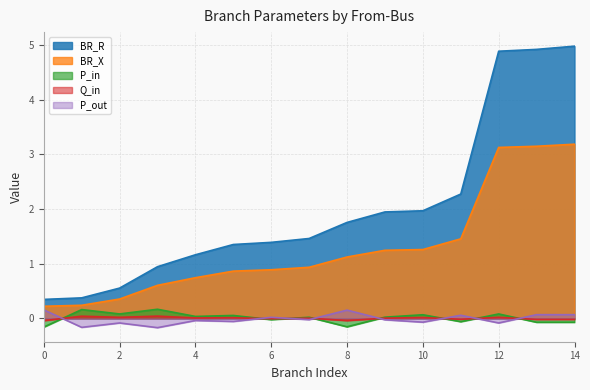

Which series has the widest spread of values?

BR_R